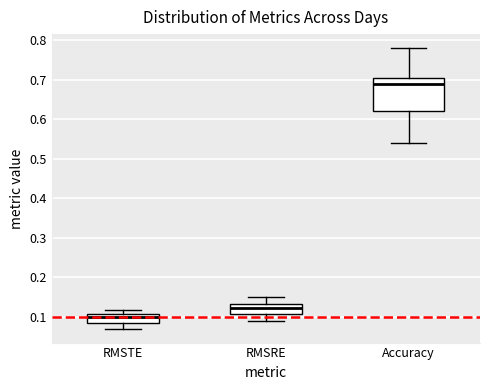

Reading left to right, read every box against the y-axis: the position of its median line, the range the box covers, and the ends of its whiskers. The values are not printed on the chart, so give them approximately, as read against the axis.

RMSTE: median 0.10, box 0.09 to 0.11, whiskers 0.07 to 0.12
RMSRE: median 0.12, box 0.11 to 0.13, whiskers 0.09 to 0.15
Accuracy: median 0.69, box 0.62 to 0.71, whiskers 0.54 to 0.78